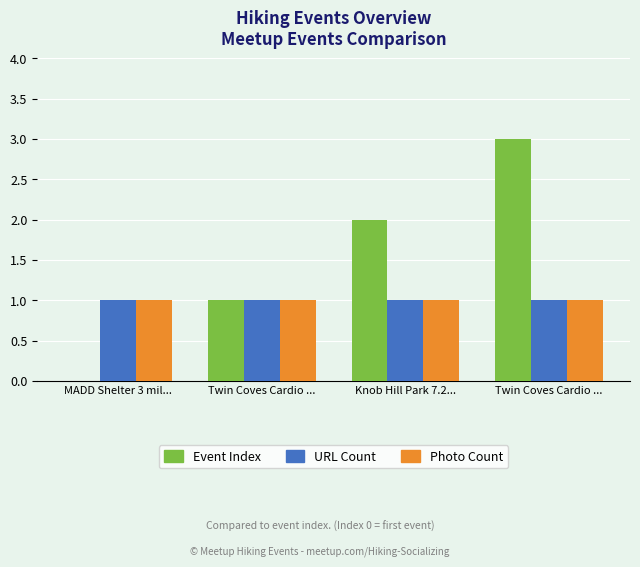

What are all the series names shown in the legend?

Event Index, URL Count, Photo Count